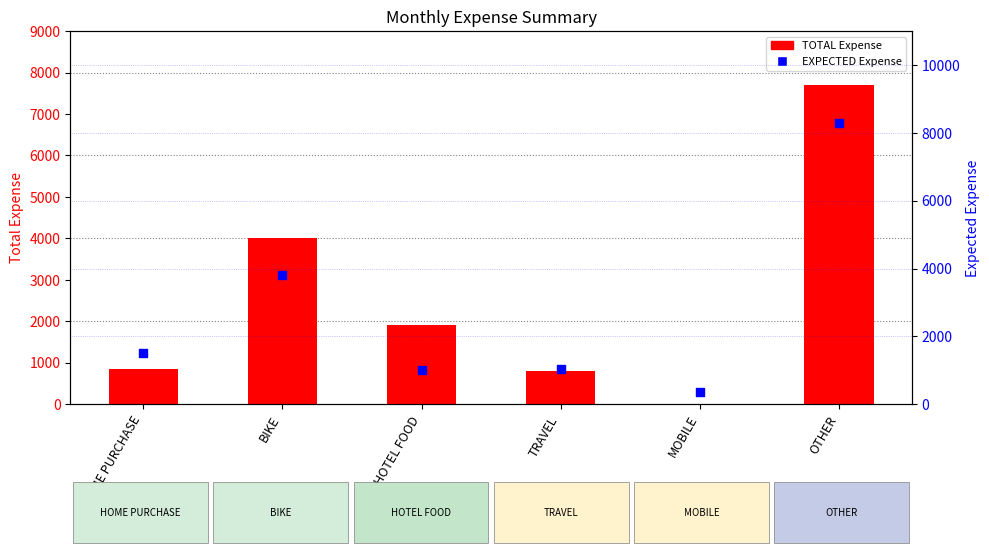

Is the value of TOTAL Expense at MOBILE greater than the value of EXPECTED Expense at HOTEL FOOD?

No